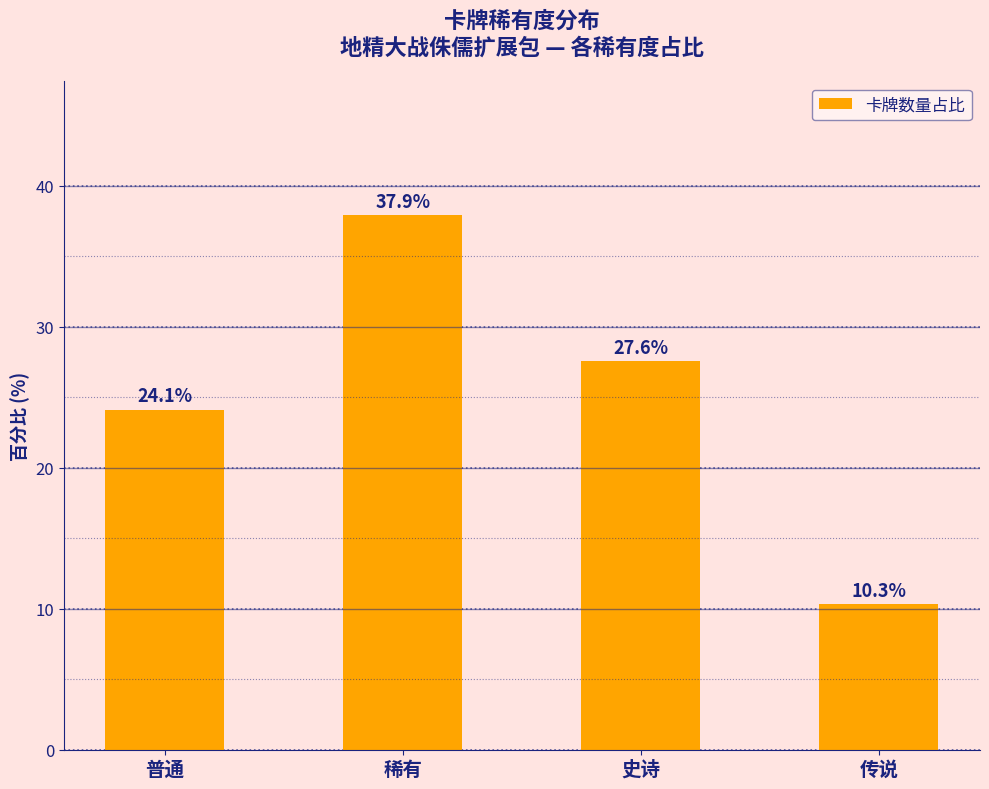

What is the smallest value displayed?

10.3